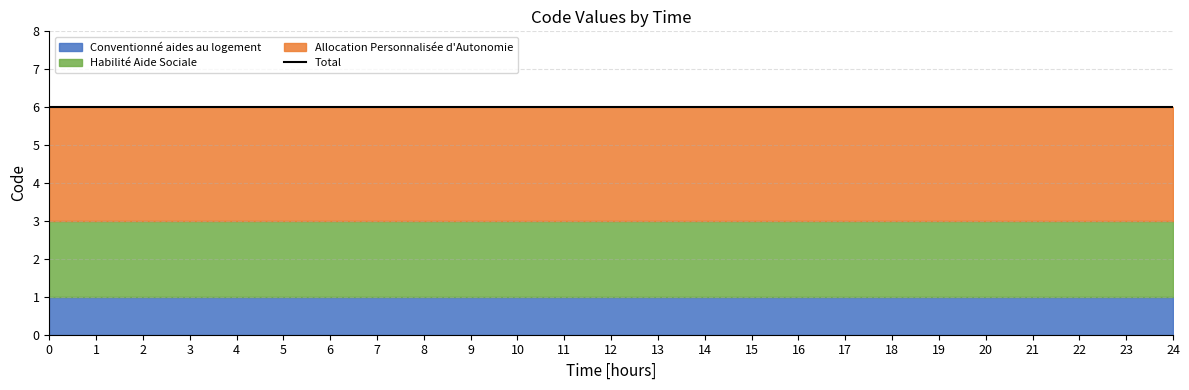

Which series has the widest spread of values?

Conventionné aides au logement